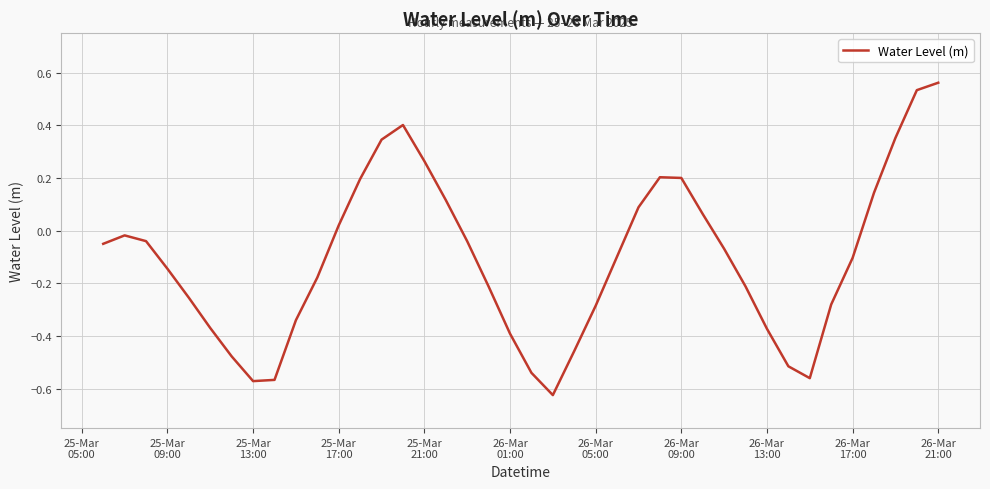

How many interior local valleys (lower than both neighbors) does the data have?

3